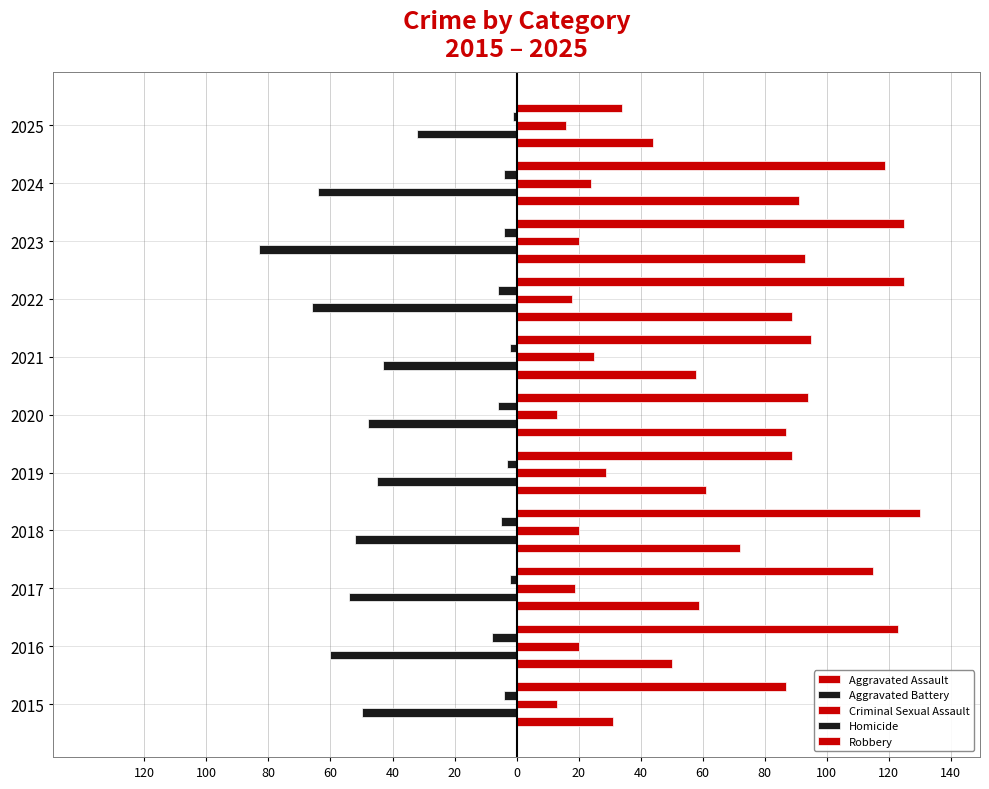

How many groups of bars are there?

11